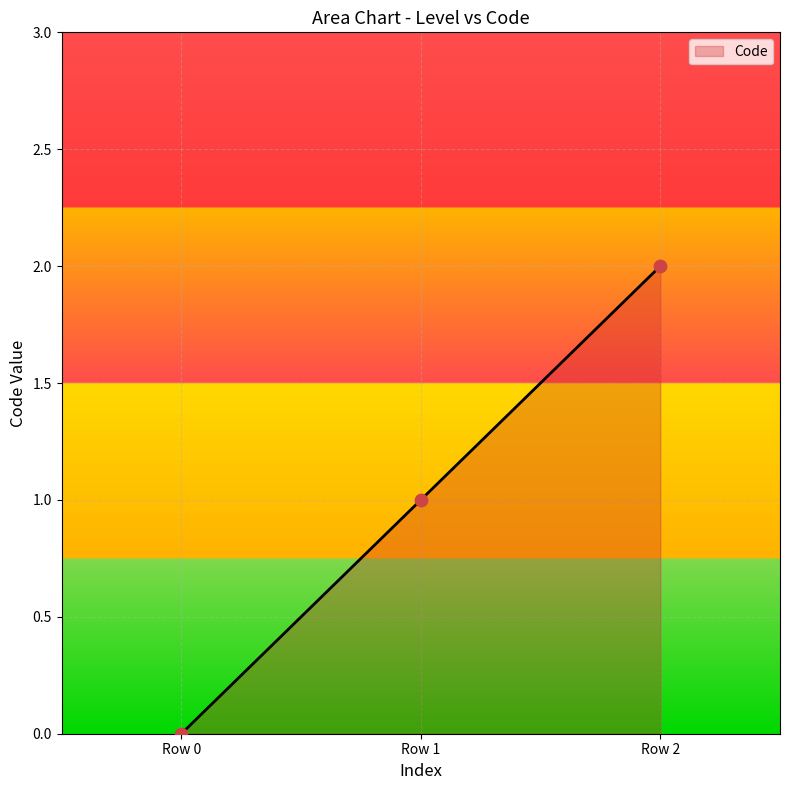

What is the change in value from Row 0 to Row 1?

+1